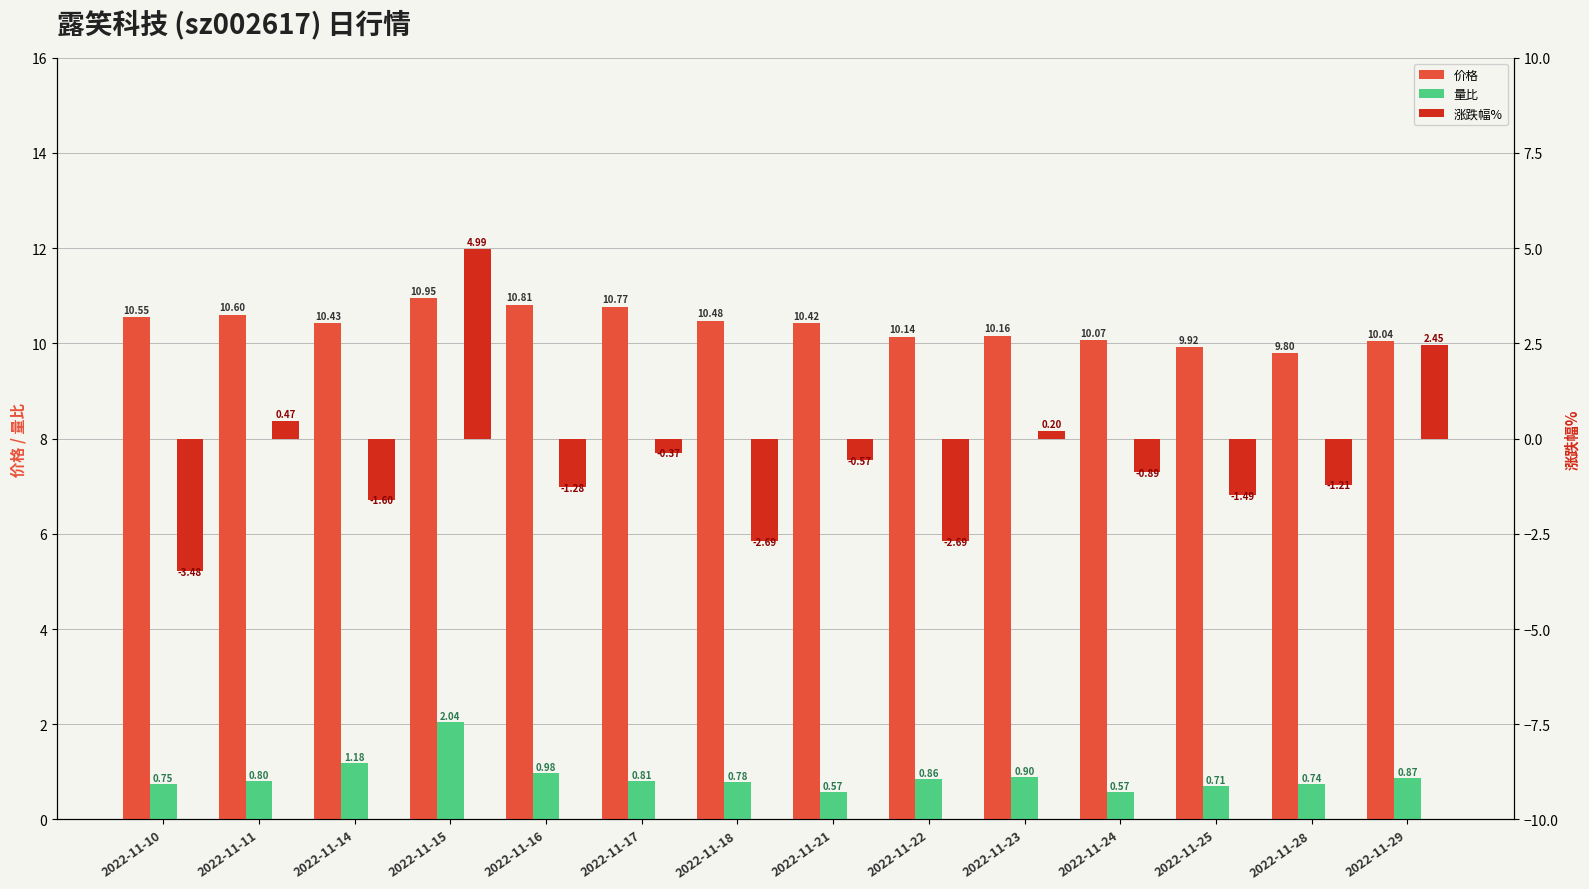

What are all the series names shown in the legend?

价格, 量比, 涨跌幅%